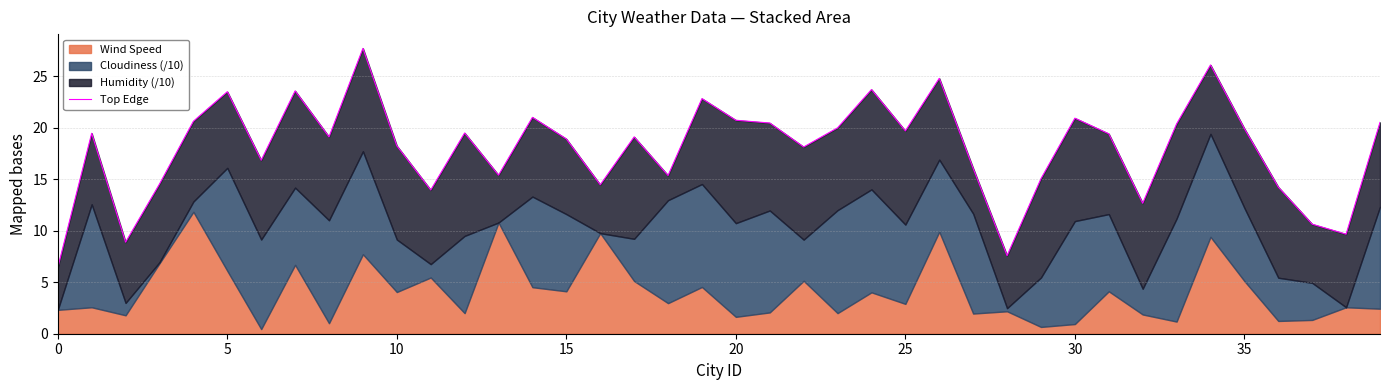

Between 24 and 15, which is larger?

24